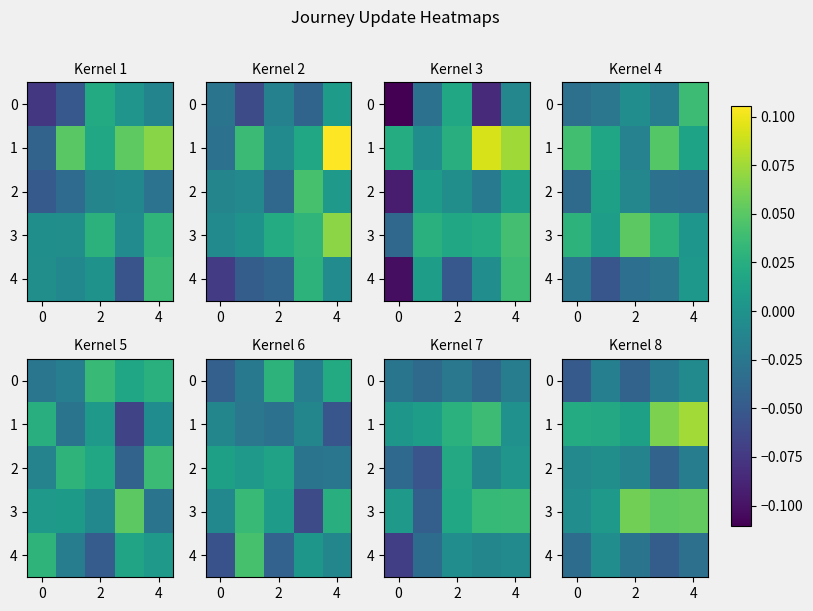

What is the sum of all 3 values?

0.2